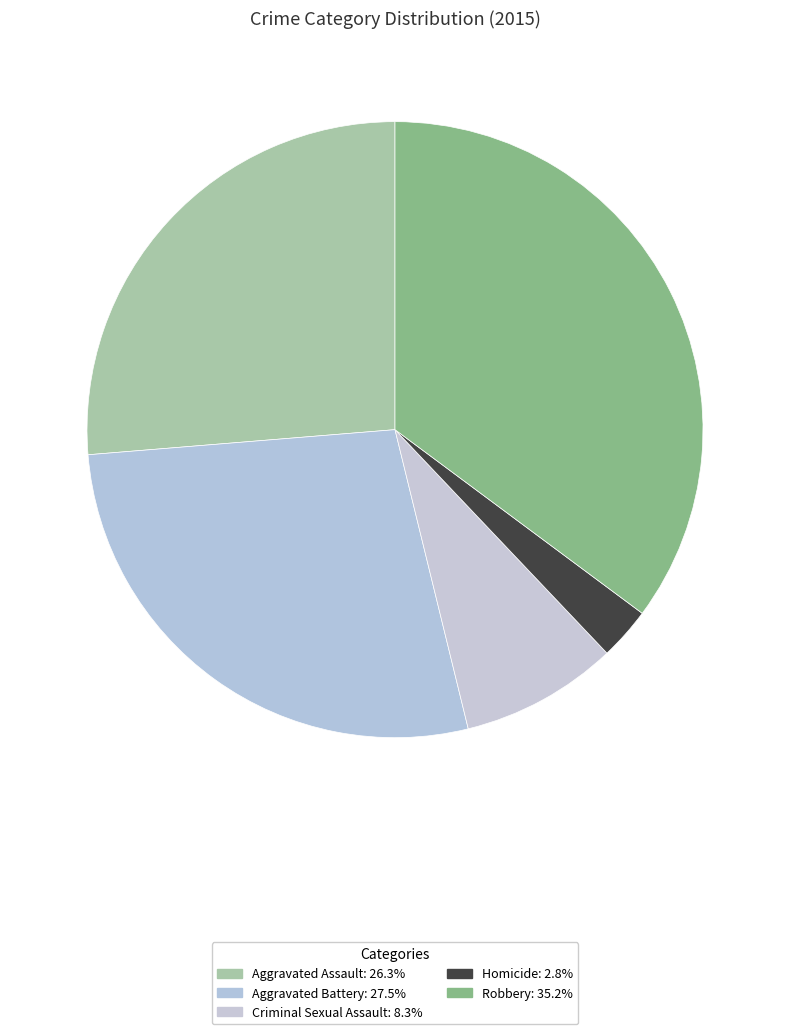

To the nearest percent, what is the combined percentage of Robbery and Aggravated Assault?

61%